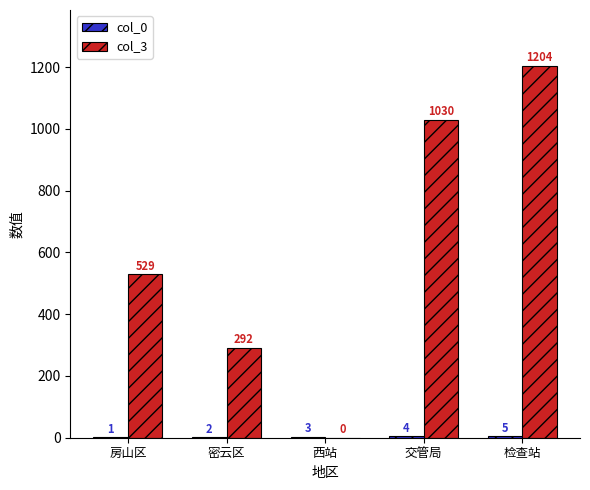

How many values in col_3 are above zero?

4